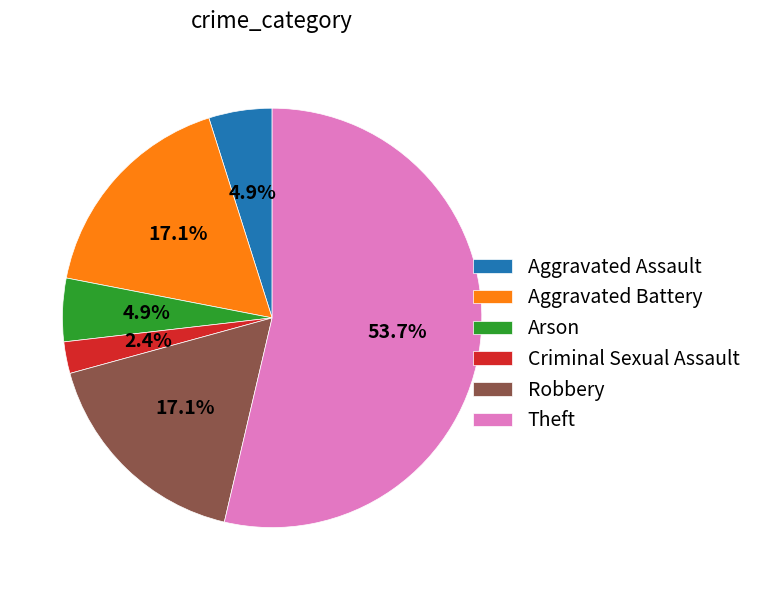

What is the total percentage of Aggravated Battery and Theft?

70.7%